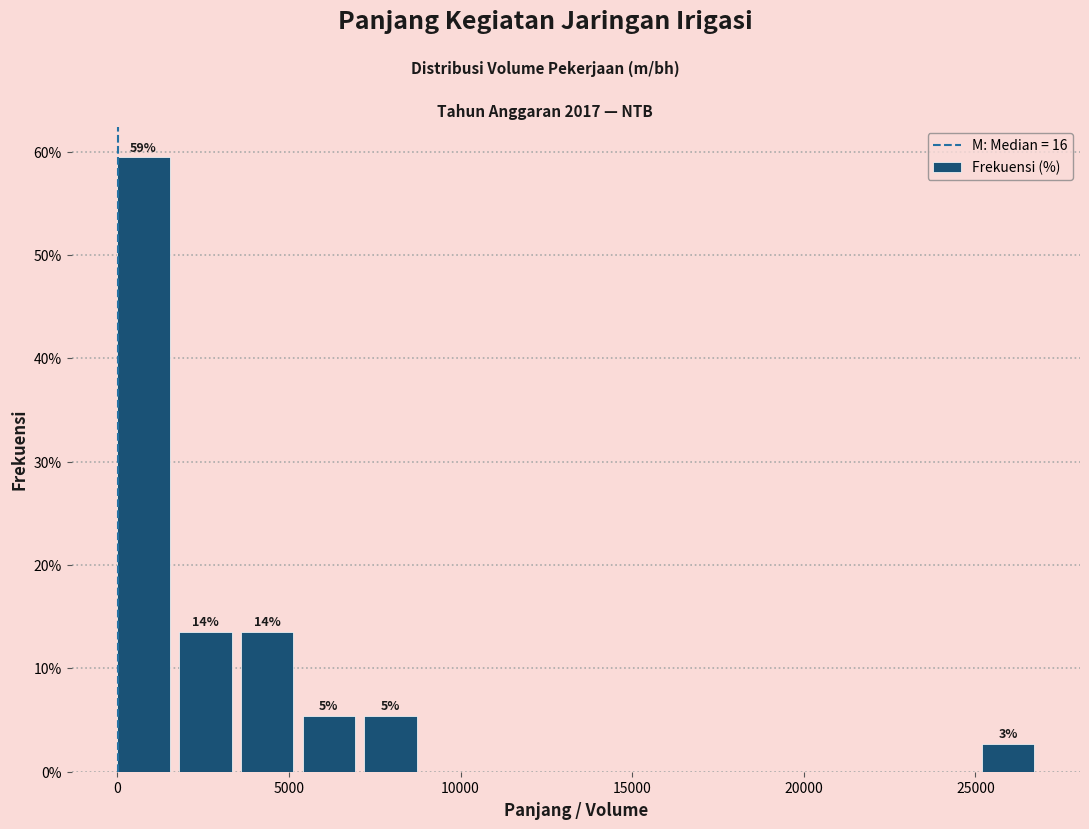

Read against the x-axis, roughly where is the centre of the tallest bar?

1000